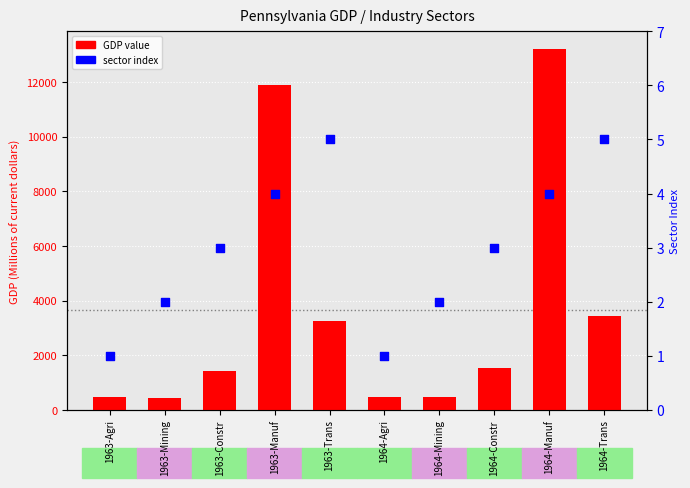

Which series has the largest total across all categories?

GDP value